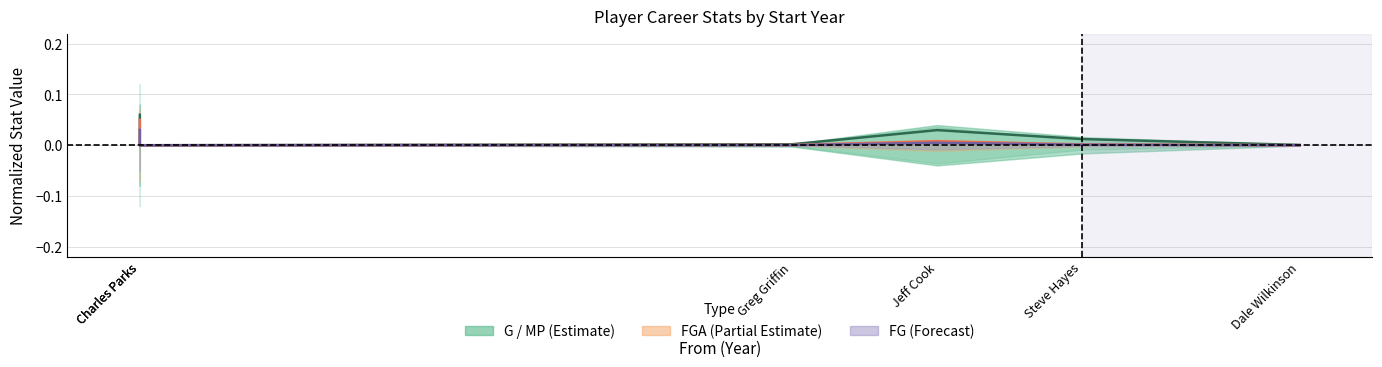

At which label does FGA (line) reach its peak?

Charles Parks